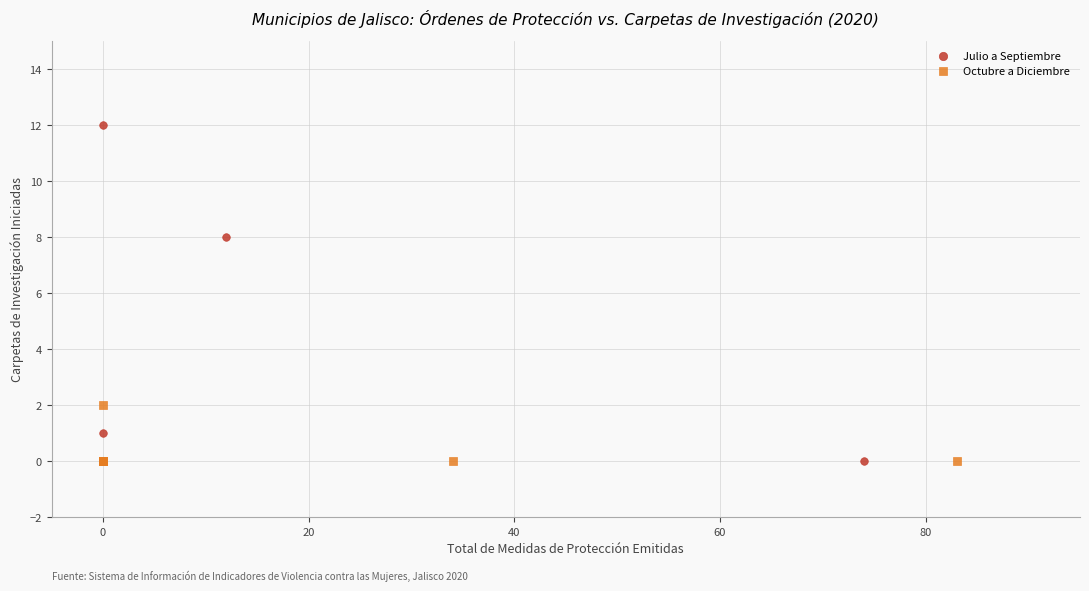

Which series has the widest spread of Y values?

Julio a Septiembre